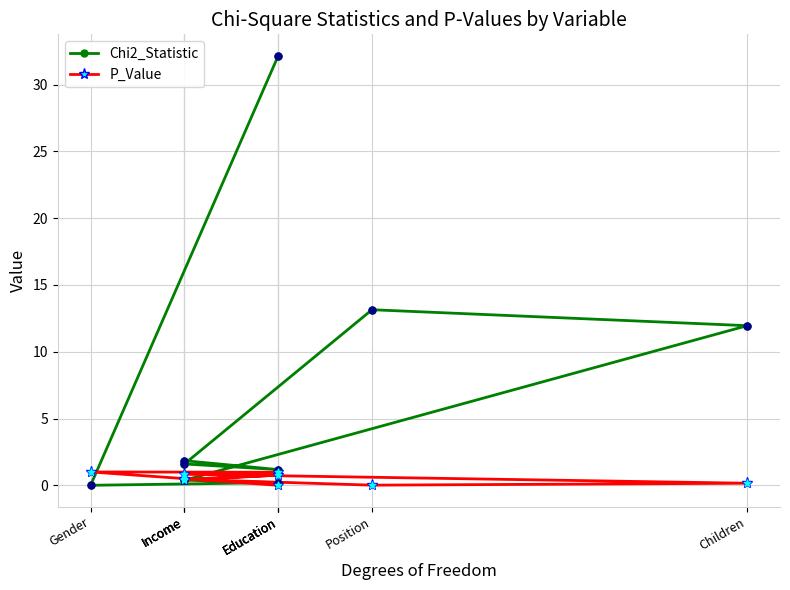

Which series has the largest total across all categories?

Chi2_Statistic